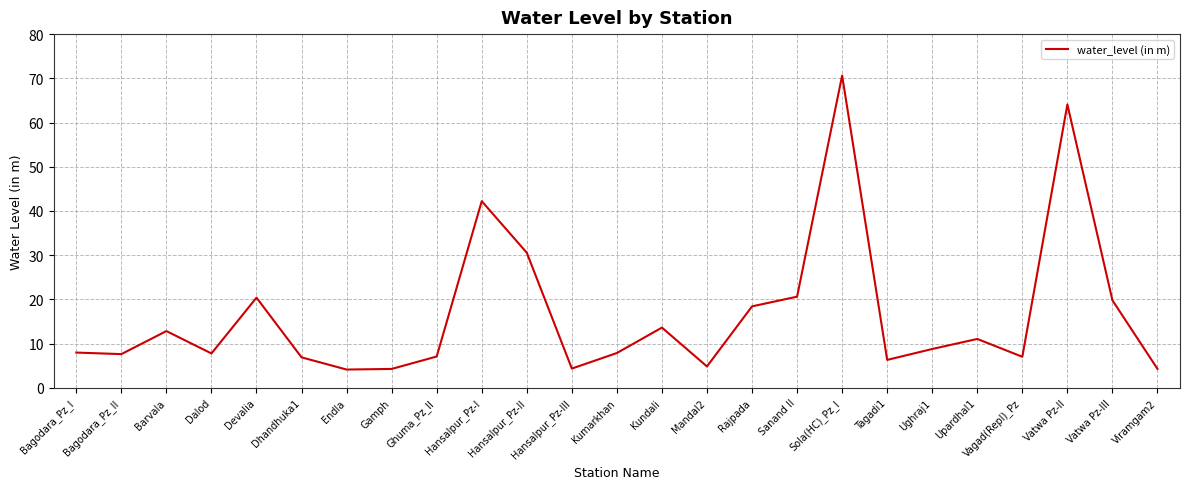

Is it true that the value at Sanand II is 20.6?

True